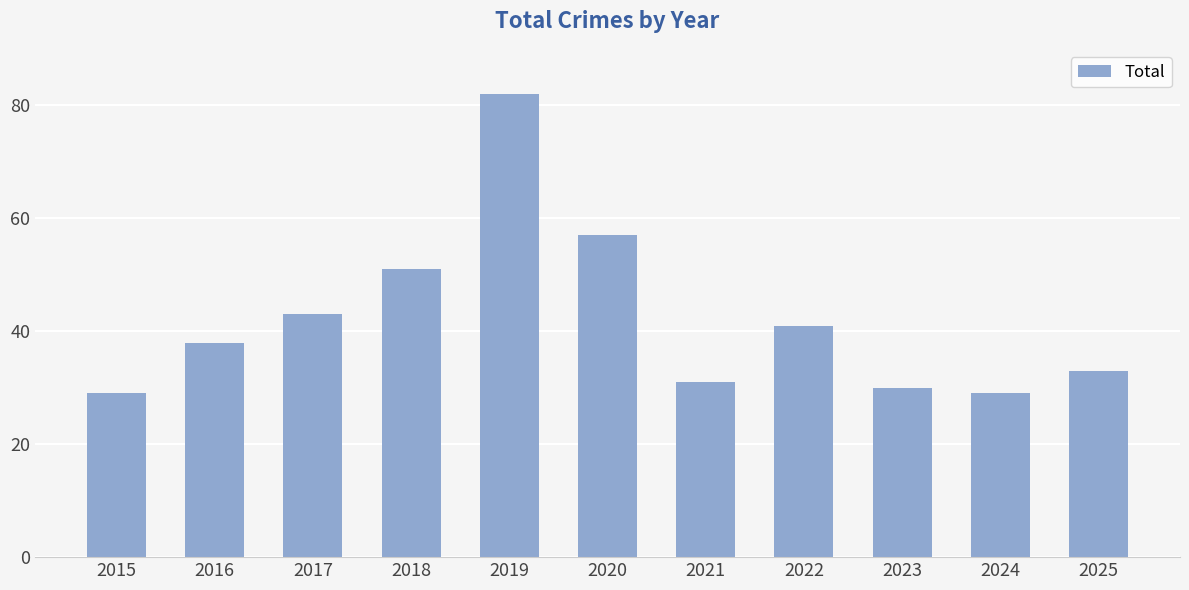

What is the ratio of the value at 2024 to the value at 2017?

0.7